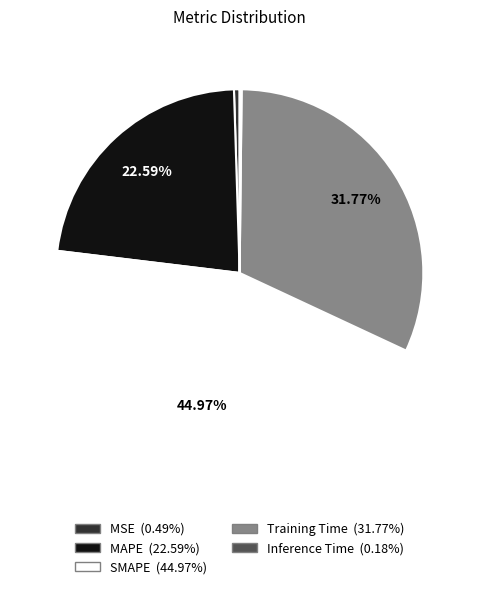

Which category has the biggest portion of the pie?

SMAPE